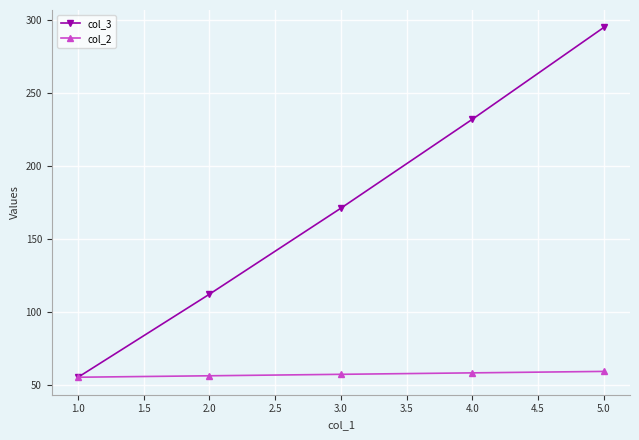

What is the maximum value for col_3?

295